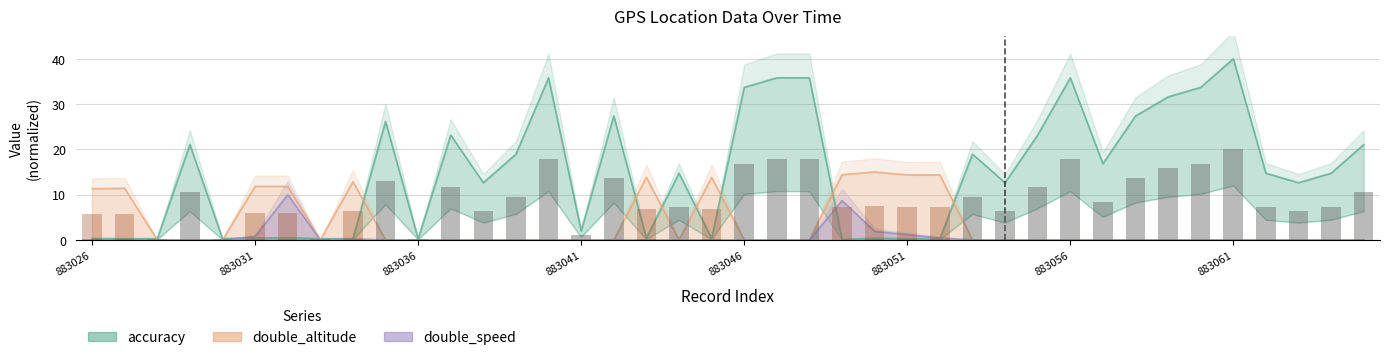

Reading right to left, extract all data points from this chart.

accuracy_bars: 10.5	7.4	6.3	7.4	20.0	16.8	15.8	13.7	8.4	17.9	11.6	6.3	9.5	0.1	0.1	0.2	0.1	17.9	17.9	16.8	0.2	7.4	0.2	13.7	1.0	17.9	9.5	6.3	11.6	0.1	13.1	0.1	0.1	0.2	0.2	0.1	10.5	0.1	0.1	0.2
double_altitude_bars: 0.0	0.0	0.0	0.0	0.0	0.0	0.0	0.0	0.0	0.0	0.0	0.0	0.0	7.2	7.2	7.5	7.2	0.0	0.0	0.0	6.9	0.0	6.9	0.0	0.0	0.0	0.0	0.0	0.0	0.0	0.0	6.4	0.0	5.9	5.9	0.0	0.0	0.0	5.7	5.7